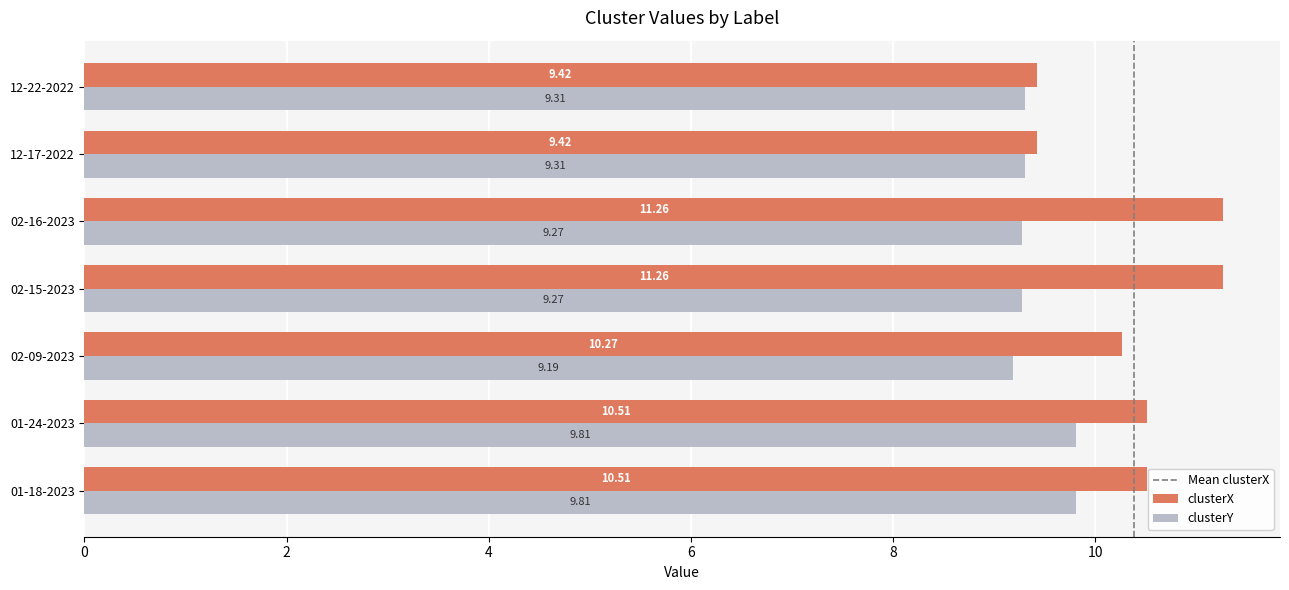

Which series changed the most between 01-18-2023 and 12-17-2022?

clusterX